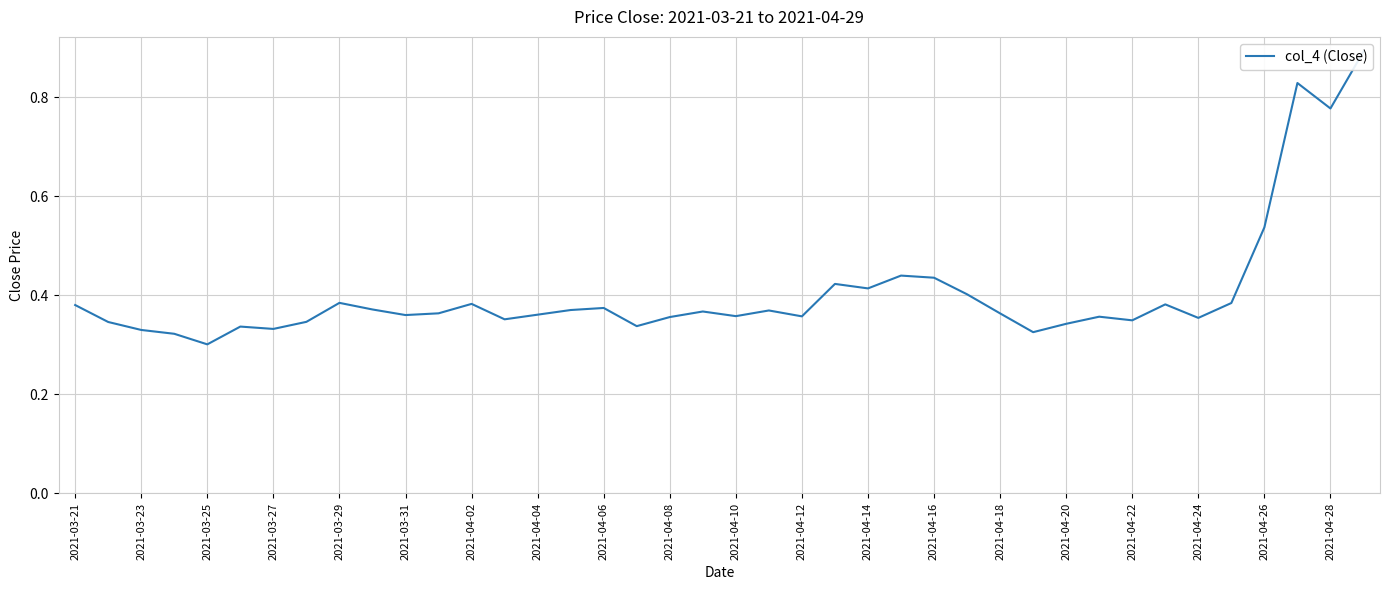

How many interior local valleys (lower than both neighbors) does the data have?

12